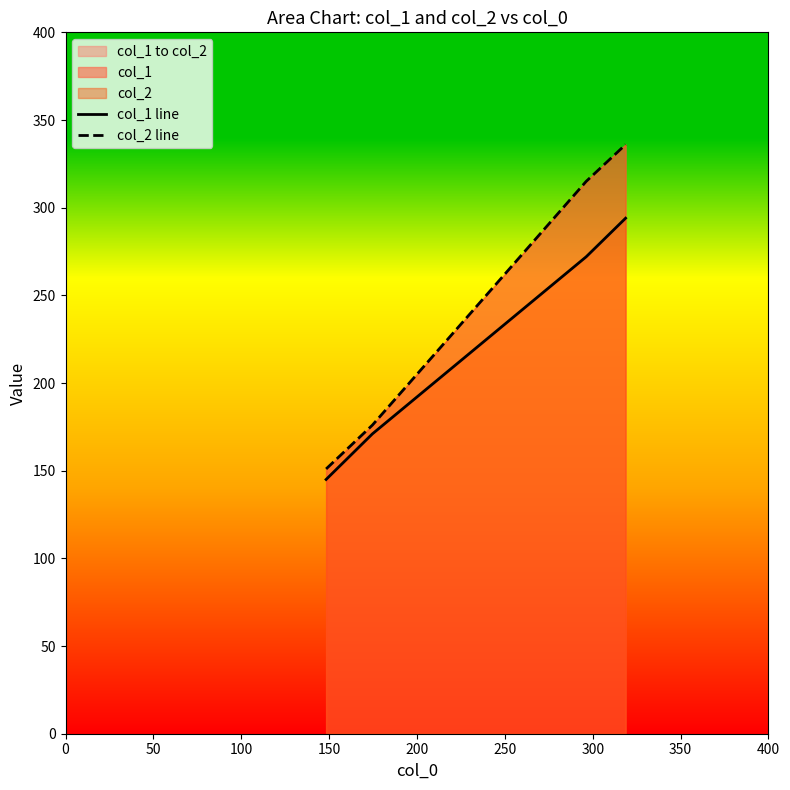

Rank the series by their maximum value, from highest to lowest.

col_2 line, col_1 line